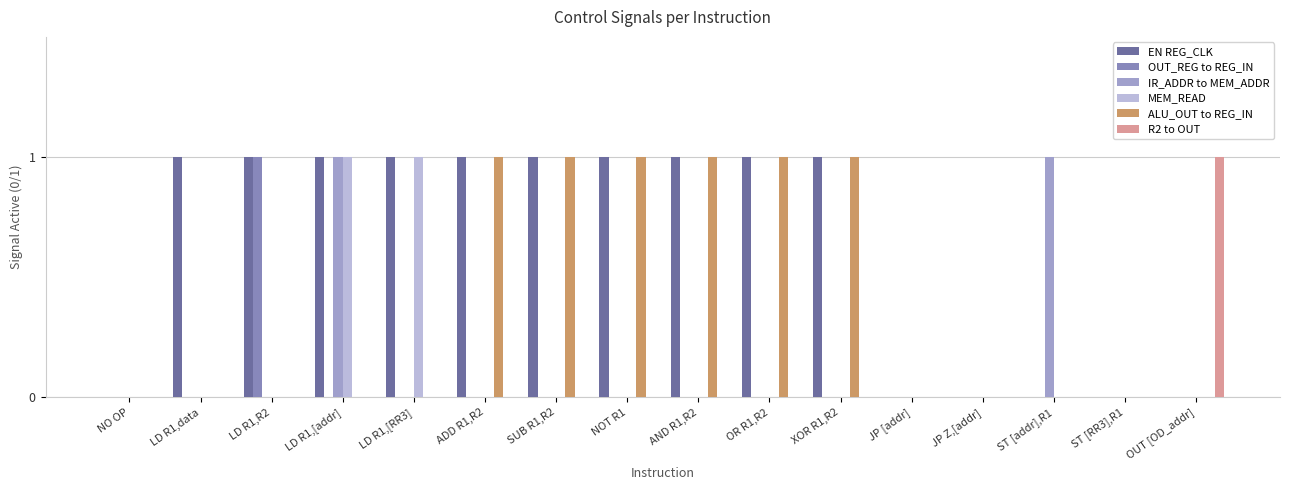

How many distinct data groups are displayed?

6